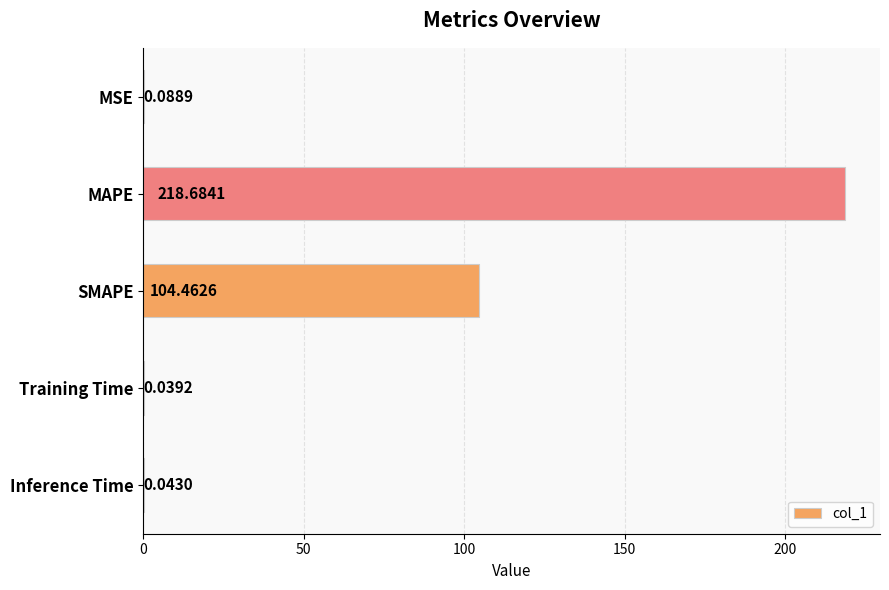

What is the sum of all values?

323.3